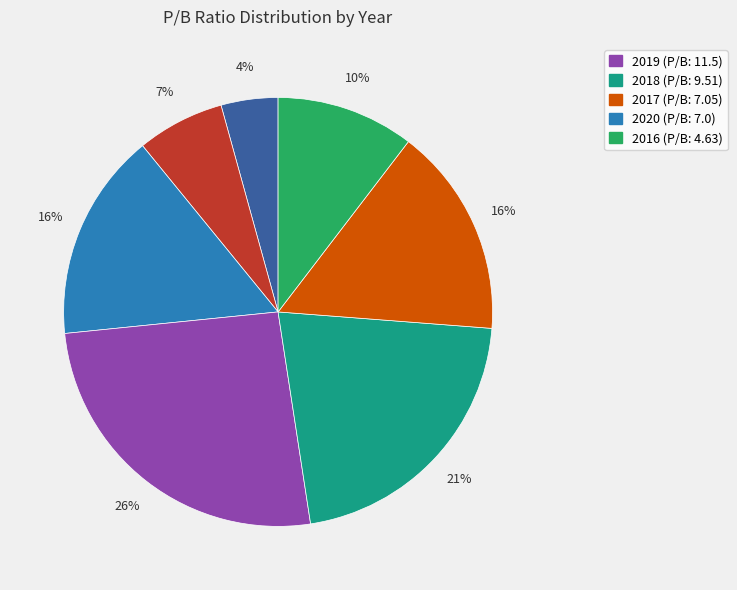

Is there any slice that represents more than half of the pie?

No